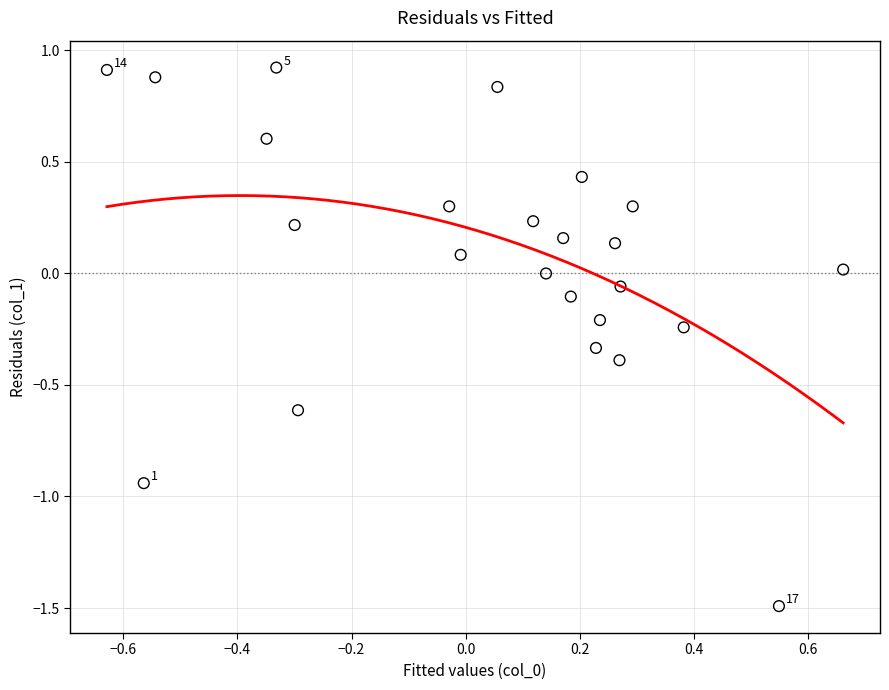

What is the range of Y values (max minus min)?

2.4